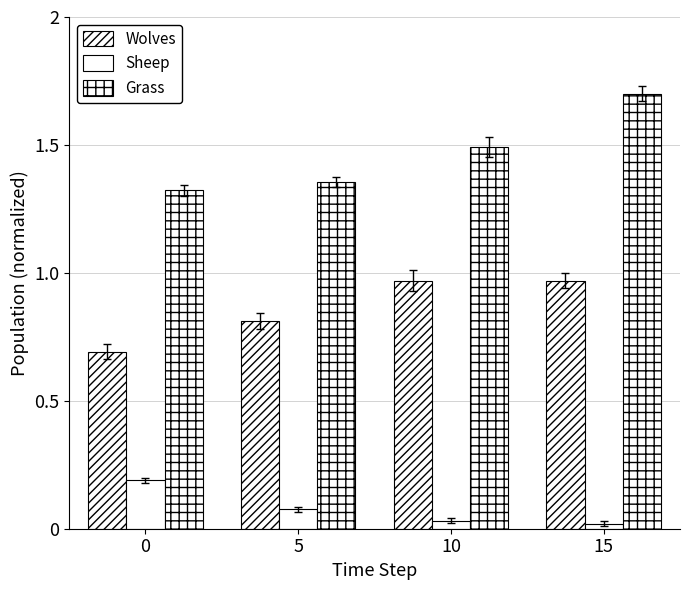

The value of Wolves at 5 is 1.2. True or false?

False